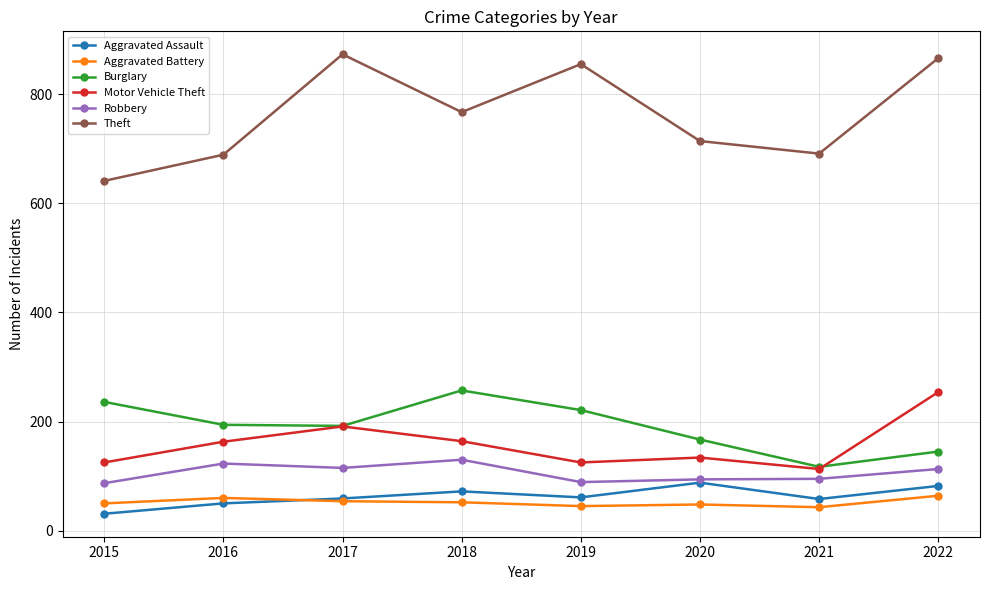

What is the spread (max minus min) of values at 2020?

666